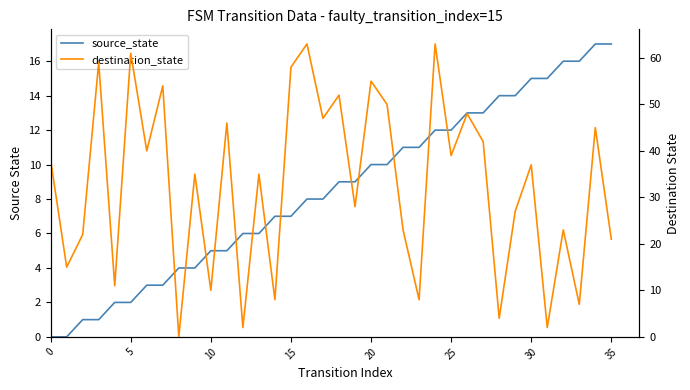

True or false: source_state and destination_state cross at least once.

True